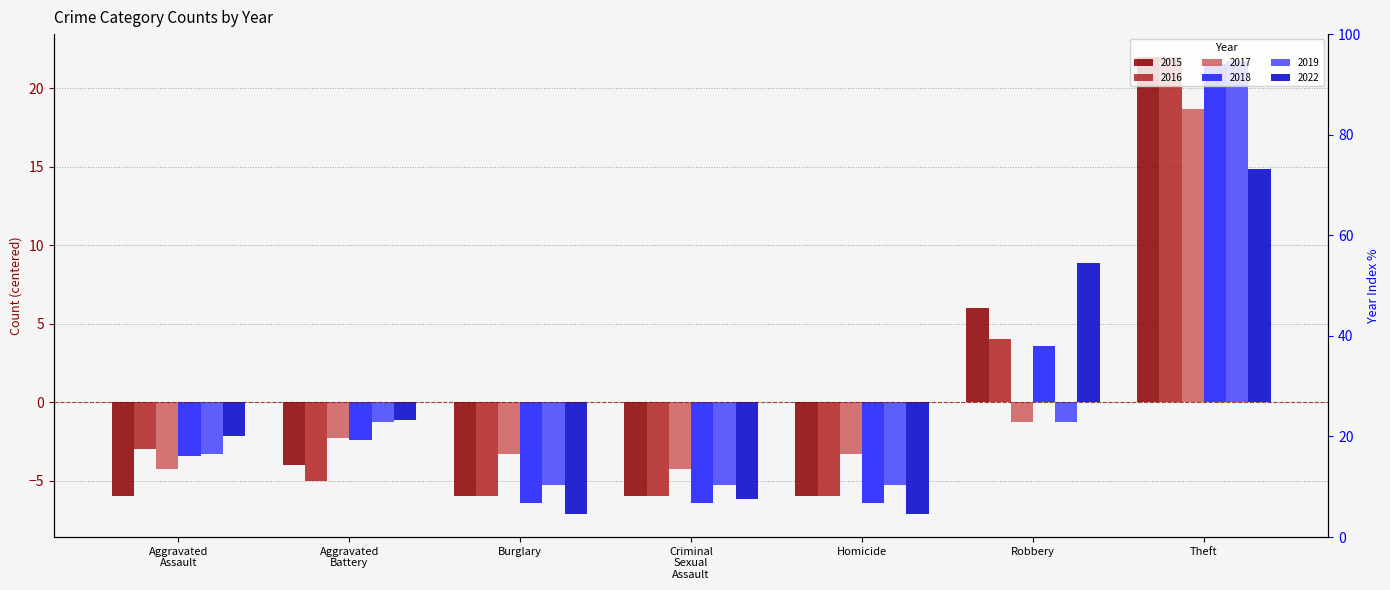

At which label does 2018 reach its minimum?

Burglary